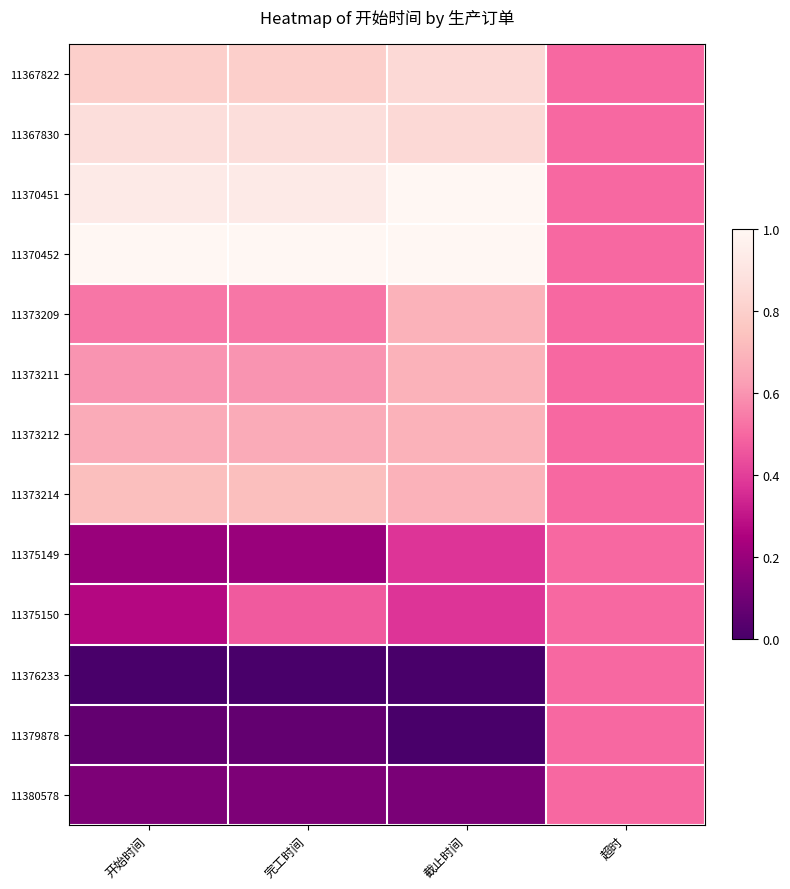

At which category is the sum across all series the highest?

截止时间